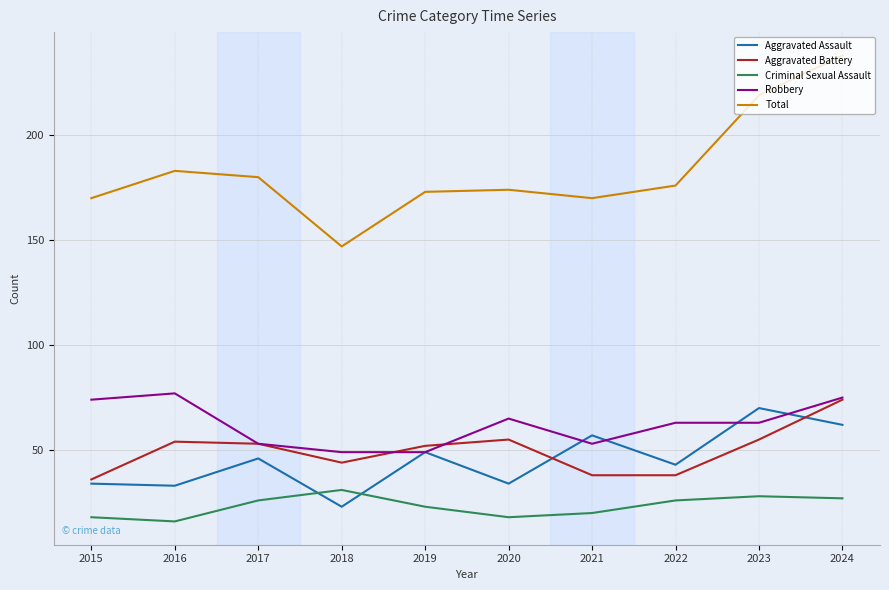

Which label corresponds to the largest value in the chart?

2024